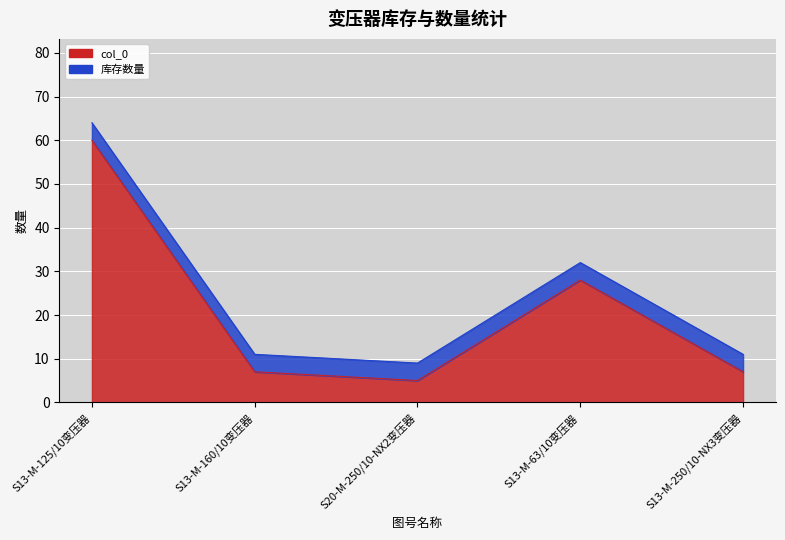

What is the ratio of the value at S13-M-63/10变压器 to the value at S13-M-250/10-NX3变压器?

4.0